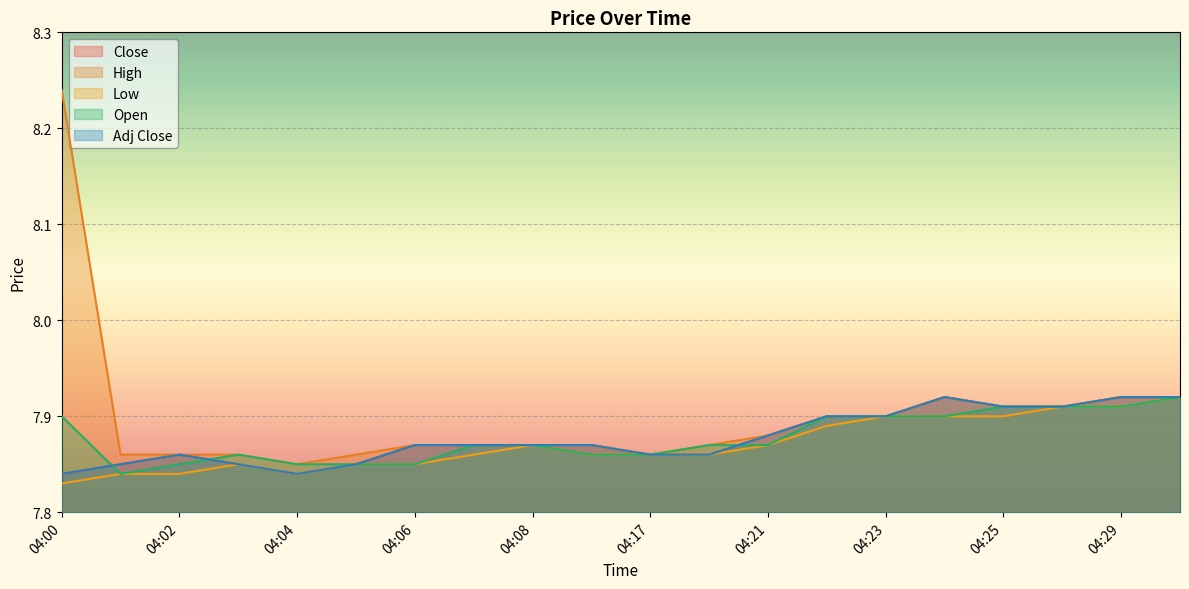

What is the difference between the second highest and minimum values in the Open series?

0.1